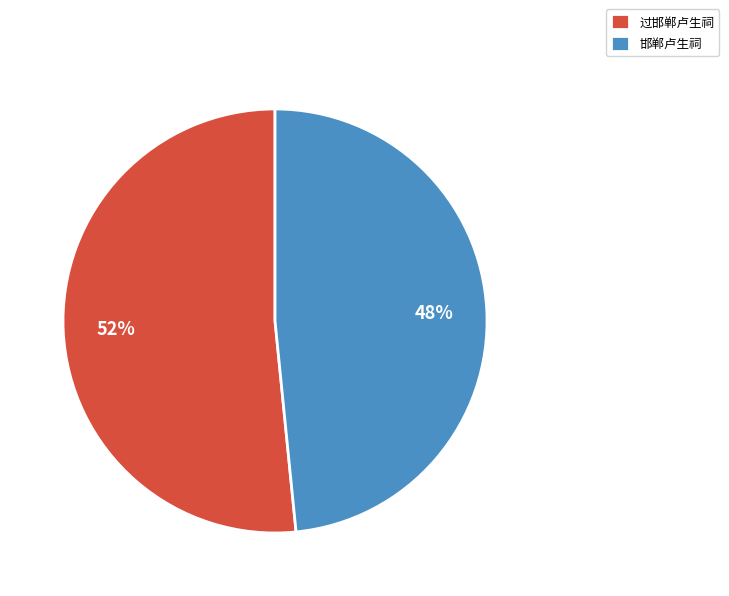

Combined, do 过邯郸卢生祠 and 邯郸卢生祠 account for over 50%?

Yes